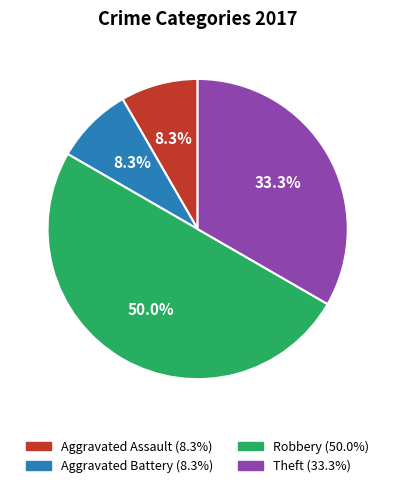

Between Theft and Aggravated Assault, which is larger?

Theft